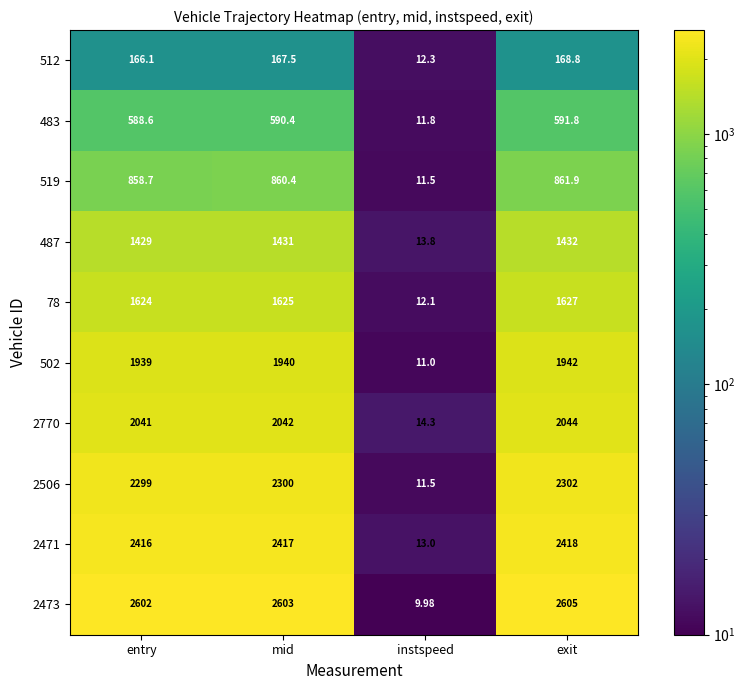

At which label is 2471 closest to 1215?

entry